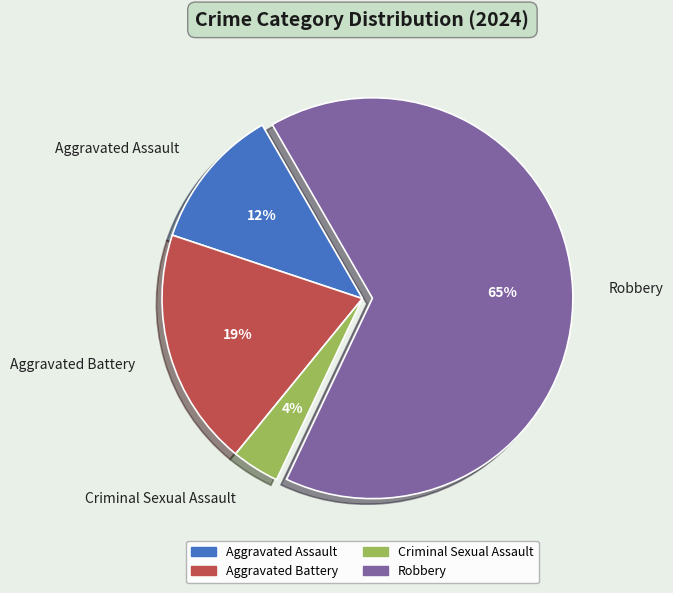

Between Criminal Sexual Assault and Aggravated Assault, which is larger?

Aggravated Assault